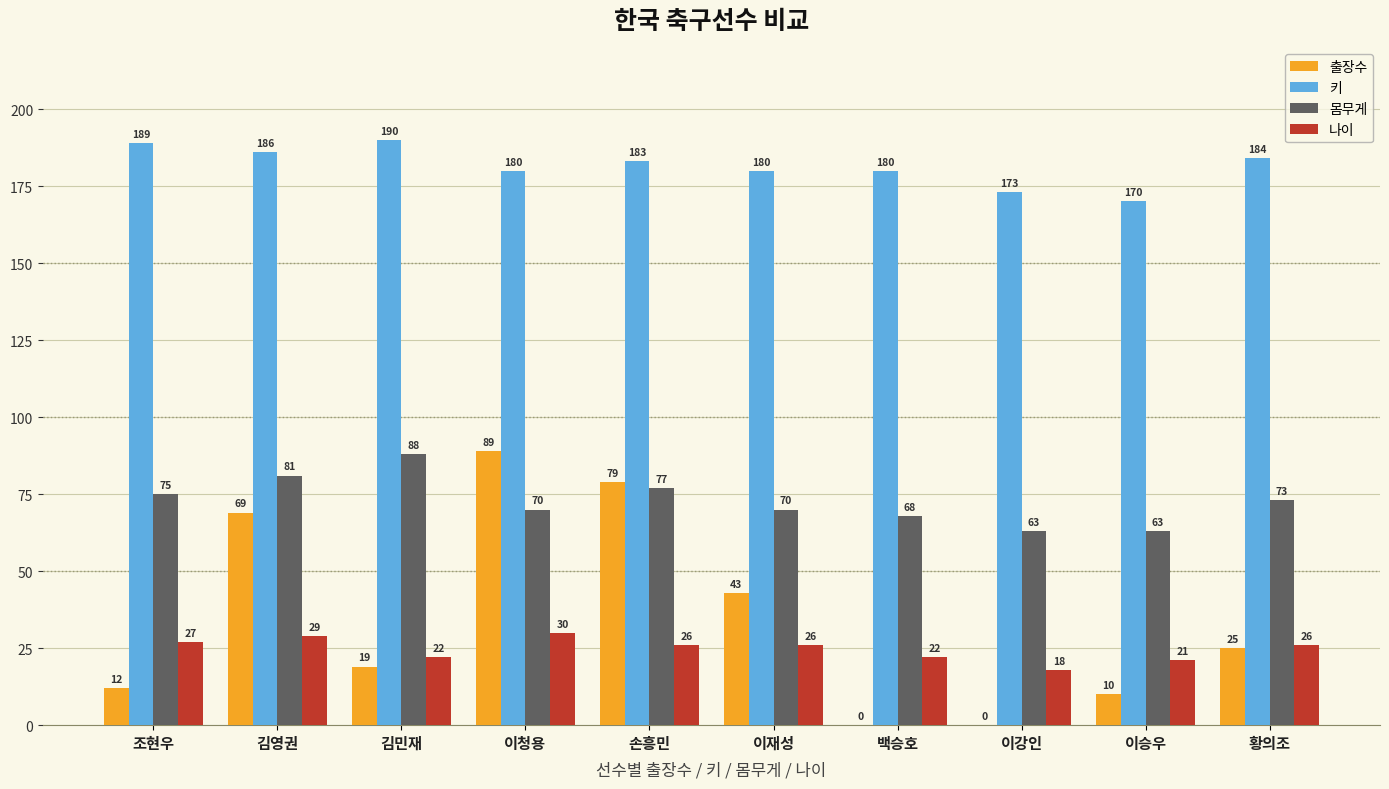

Count the 키 values in the range 180 to 186.

6